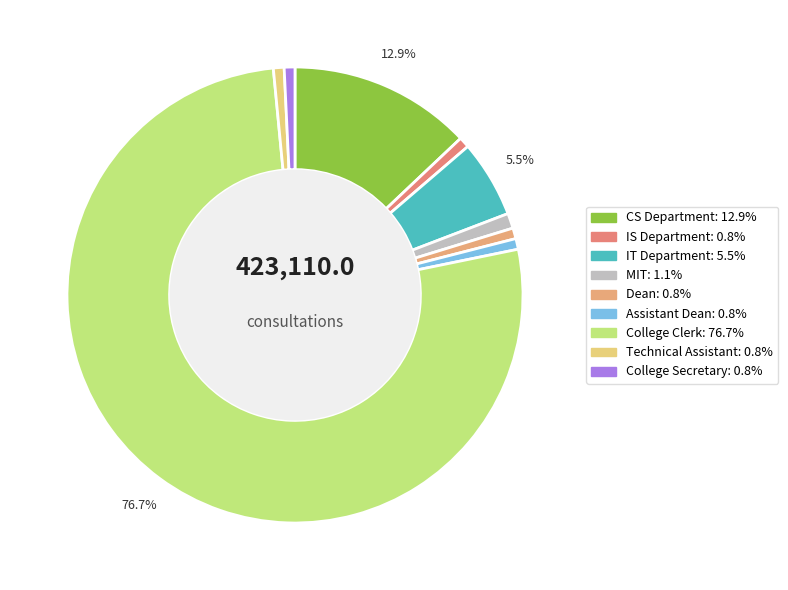

Count the number of slices in the pie.

9